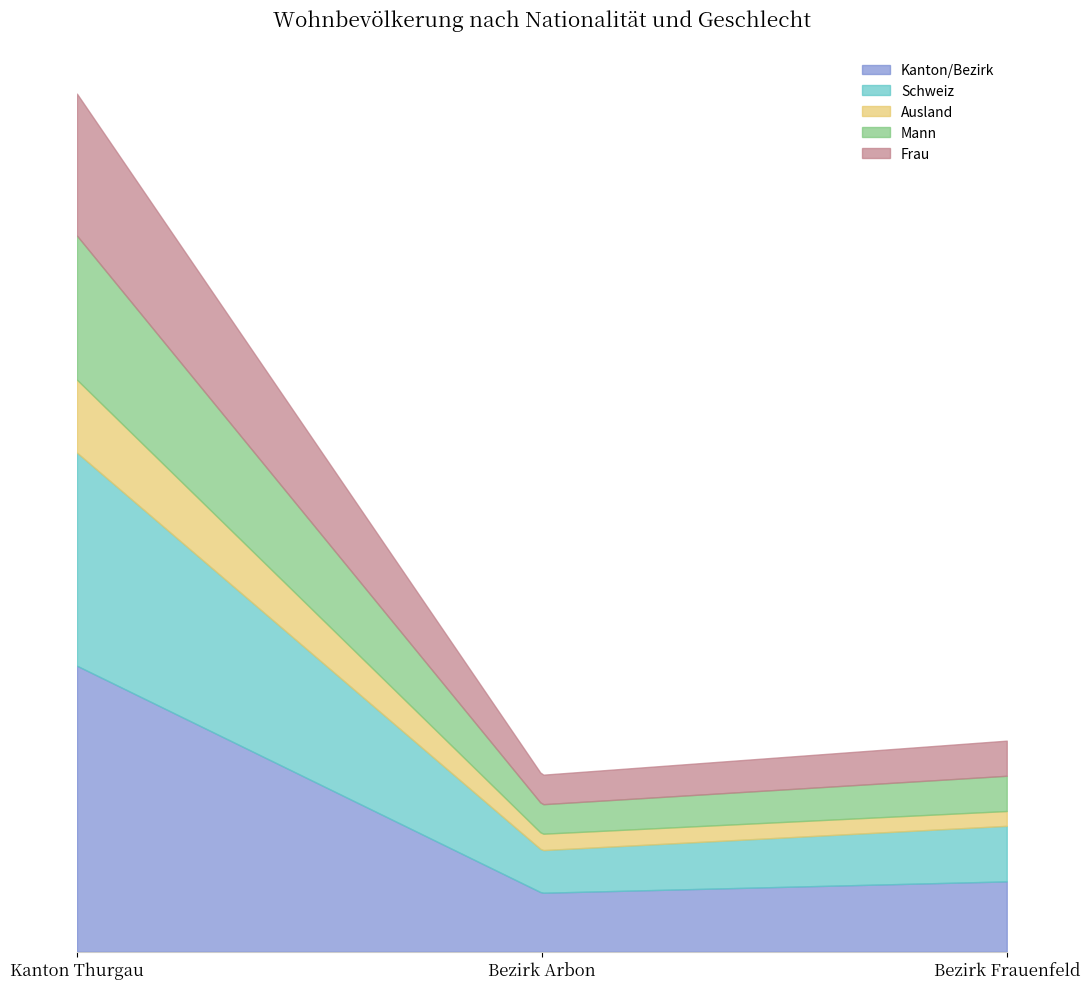

List the labels in order of Kanton/Bezirk value, smallest first.

Bezirk Arbon, Bezirk Frauenfeld, Kanton Thurgau